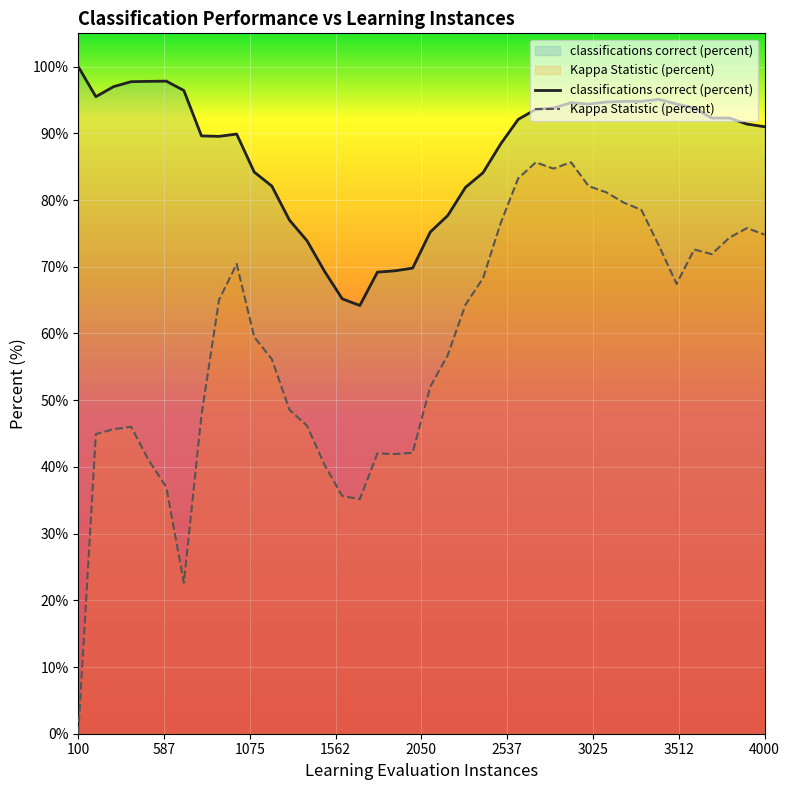

Which series has the largest range (max minus min)?

Kappa Statistic (percent)